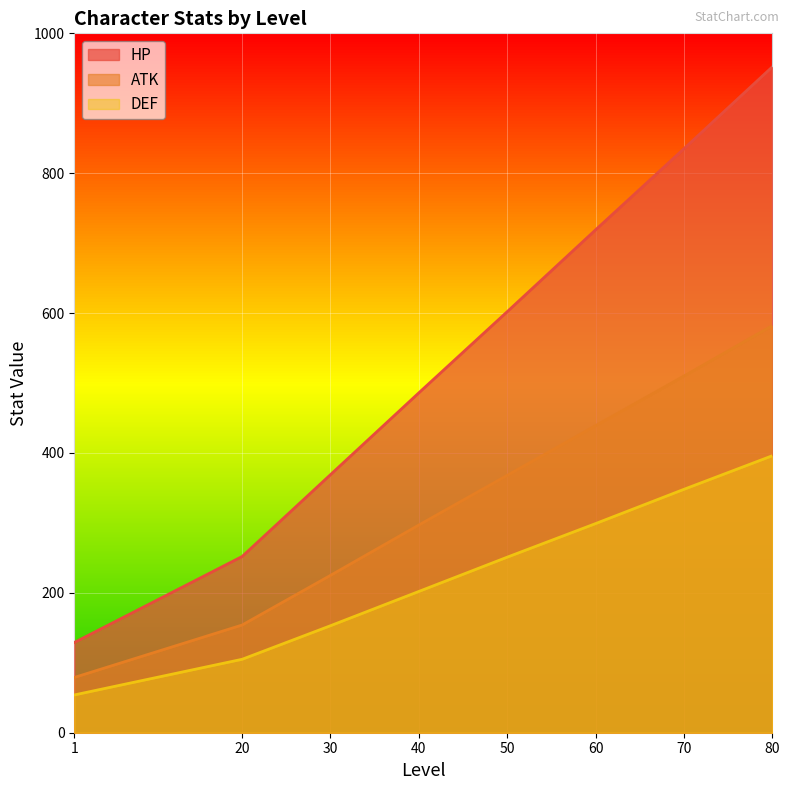

What is the maximum value for HP?

952